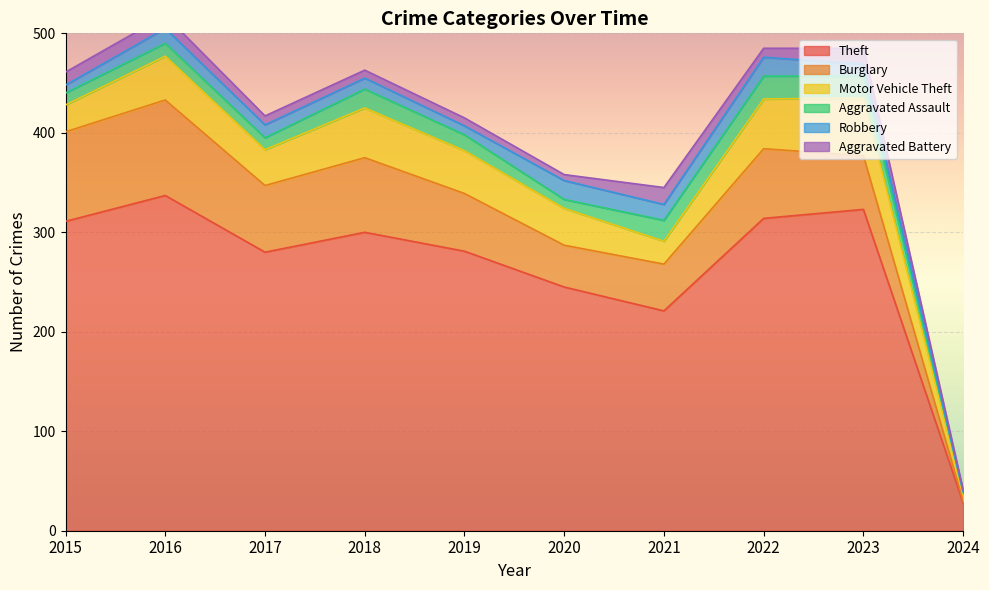

At which label does Aggravated Battery first exceed 9?

2015